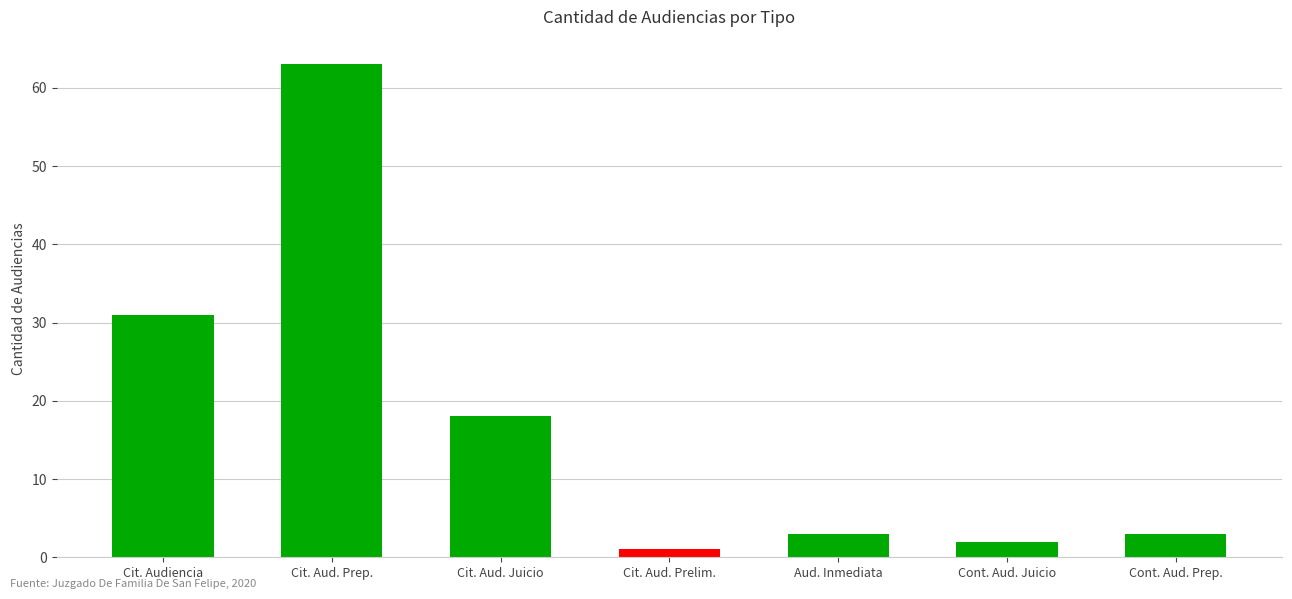

What is the change in value from Cit. Aud. Prep. to Aud. Inmediata?

-60